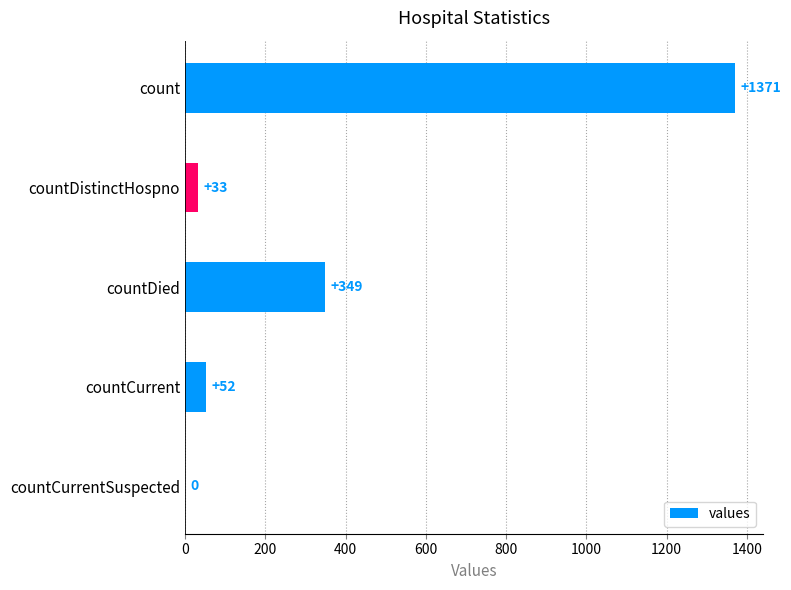

Reading top to bottom, extract all data points from this chart.

count=1371	countDistinctHospno=33	countDied=349	countCurrent=52	countCurrentSuspected=0